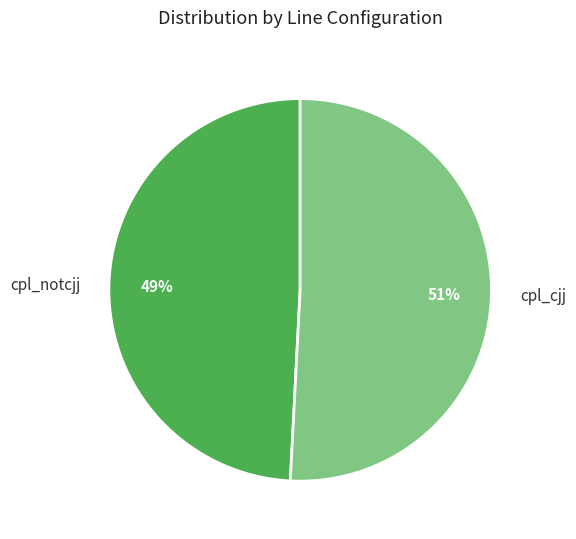

The cpl_cjj slice represents 60% of the pie. True or false?

False